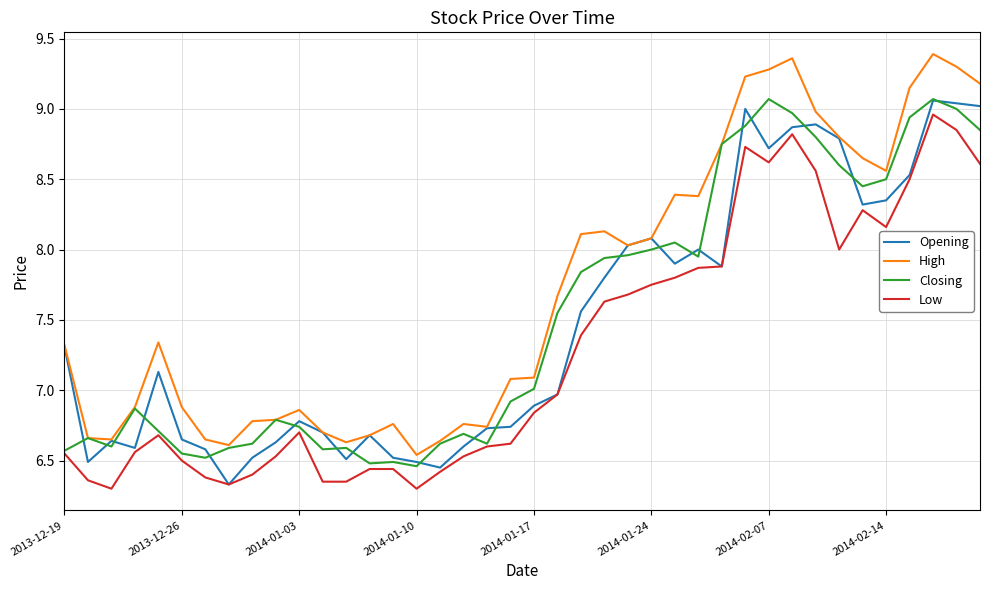

True or false: High and Low intersect in this chart.

False